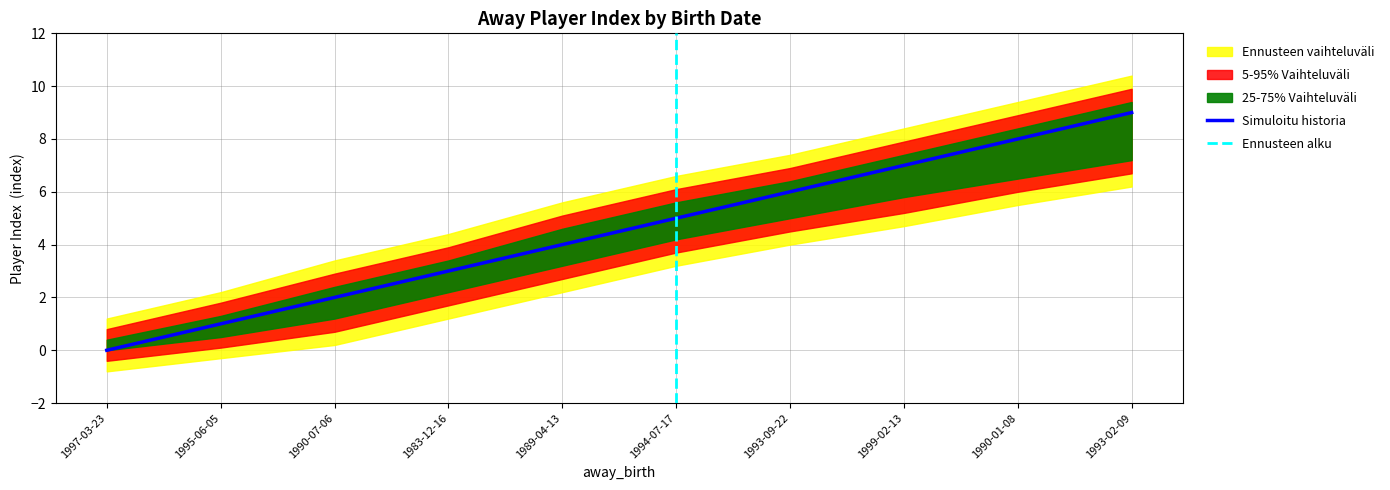

What is the change in value from 1997-03-23 to 1990-01-08?

+8